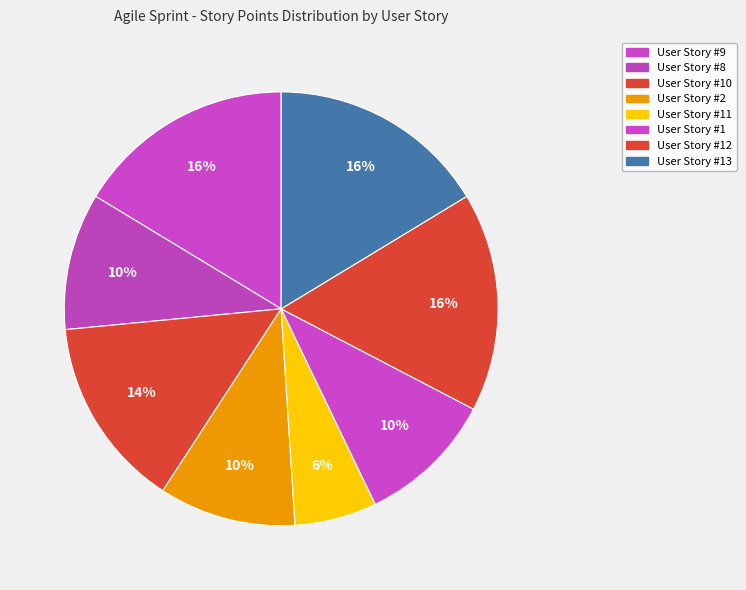

To the nearest percent, what is the average slice percentage?

12%